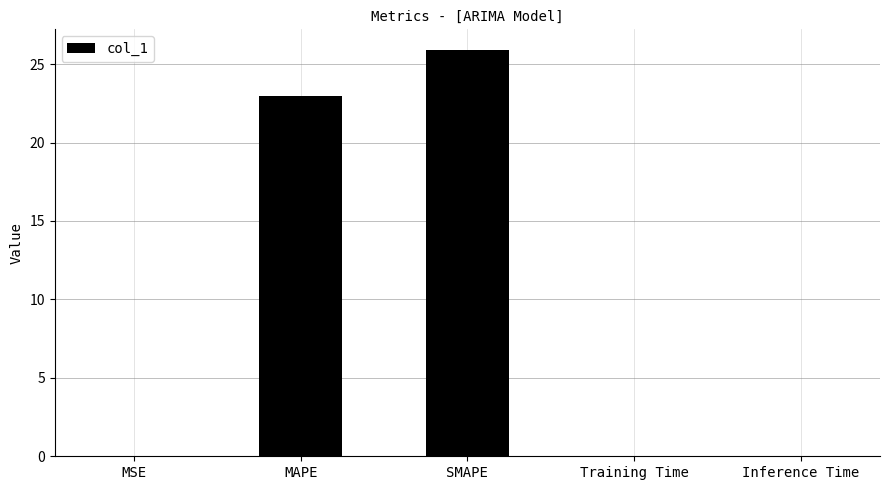

Read the value at MAPE.

22.9